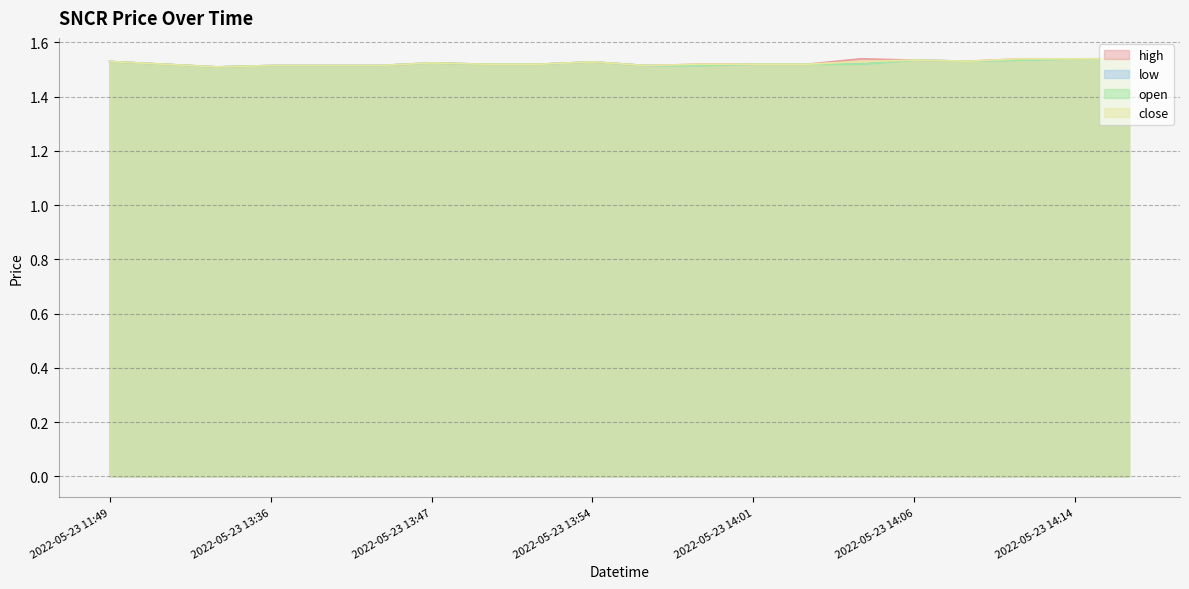

What are all the series names shown in the legend?

high, low, open, close